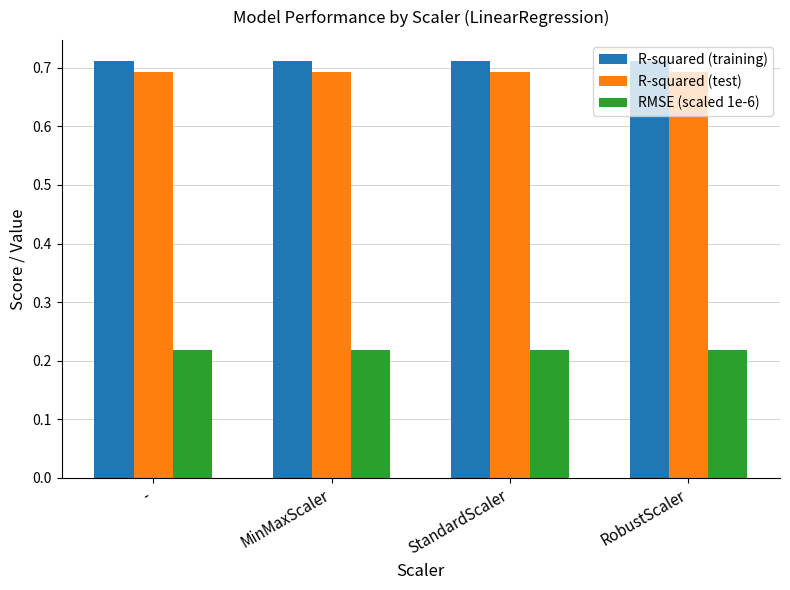

Rank the series at StandardScaler from lowest to highest value.

RMSE (scaled 1e-6), R-squared (test), R-squared (training)